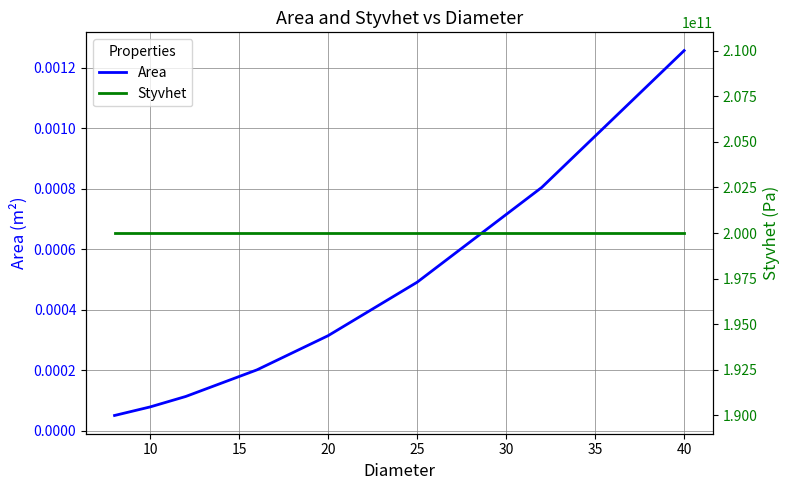

At which category is the sum across all series the highest?

40